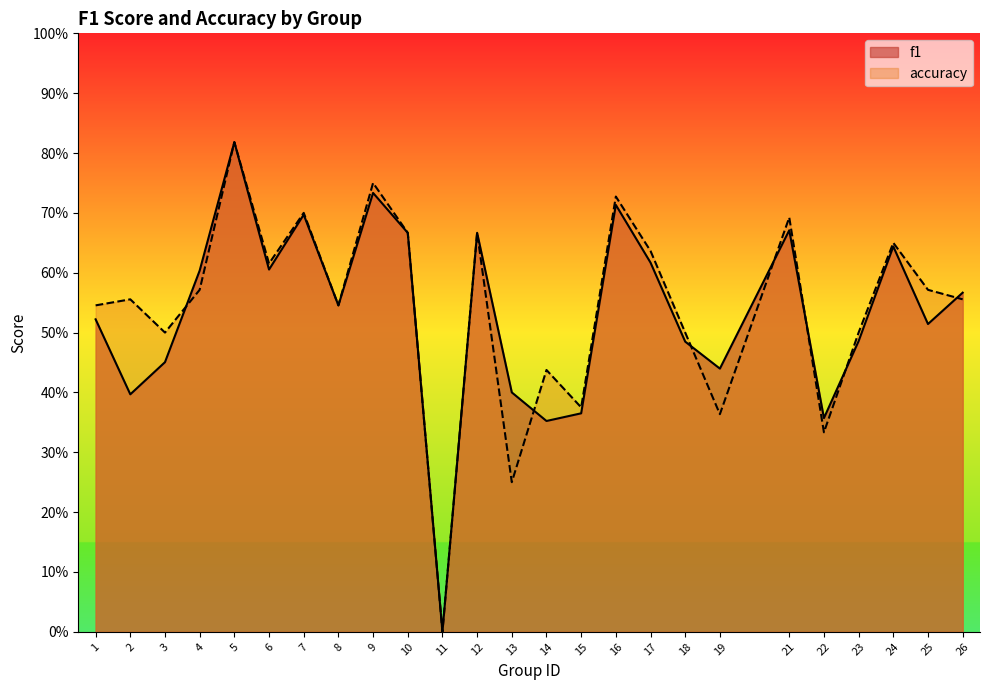

What is the difference between the maximum and minimum values in the f1 series?

0.8